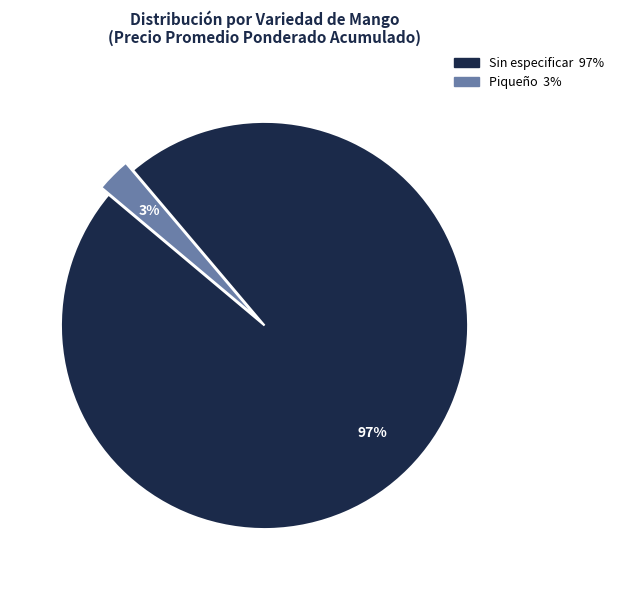

Which category has the biggest portion of the pie?

Sin especificar